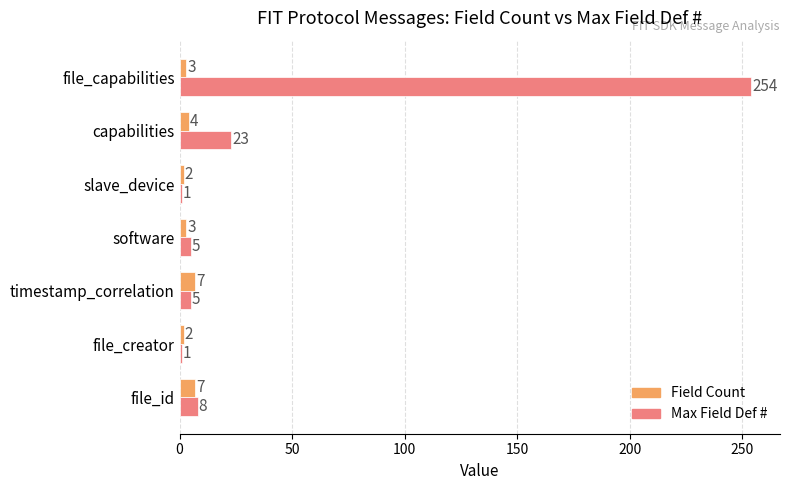

Which category has the highest value across all series?

file_capabilities